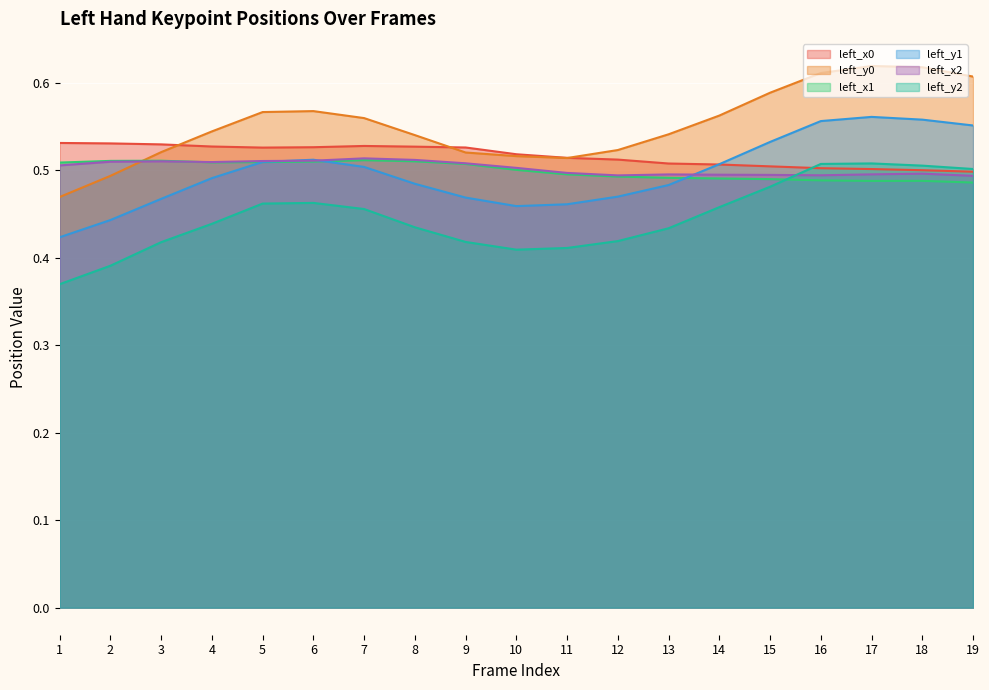

At which label is left_y0 closest to 0?

1